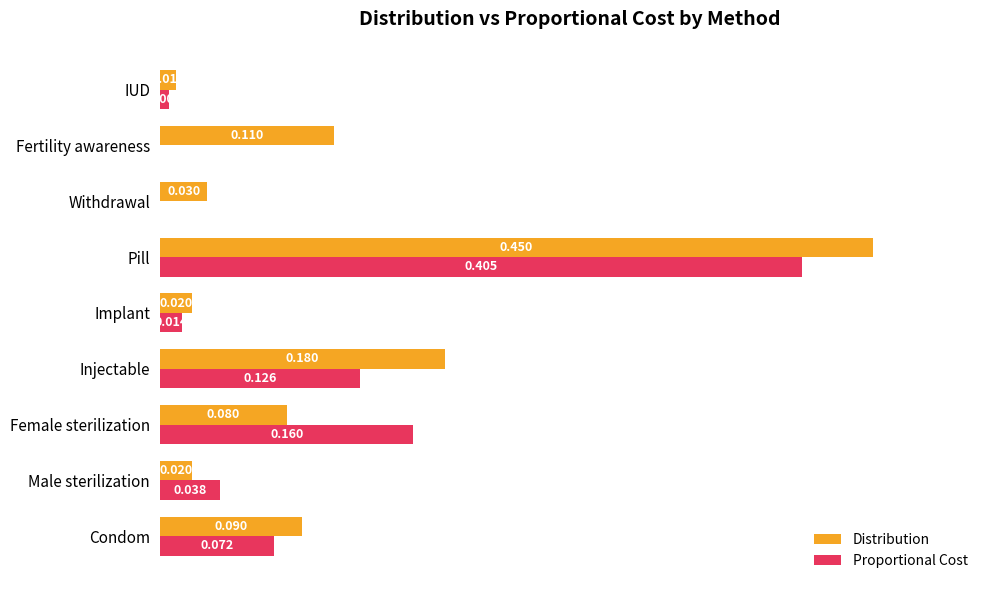

Which series changed the most between Condom and Male sterilization?

Distribution